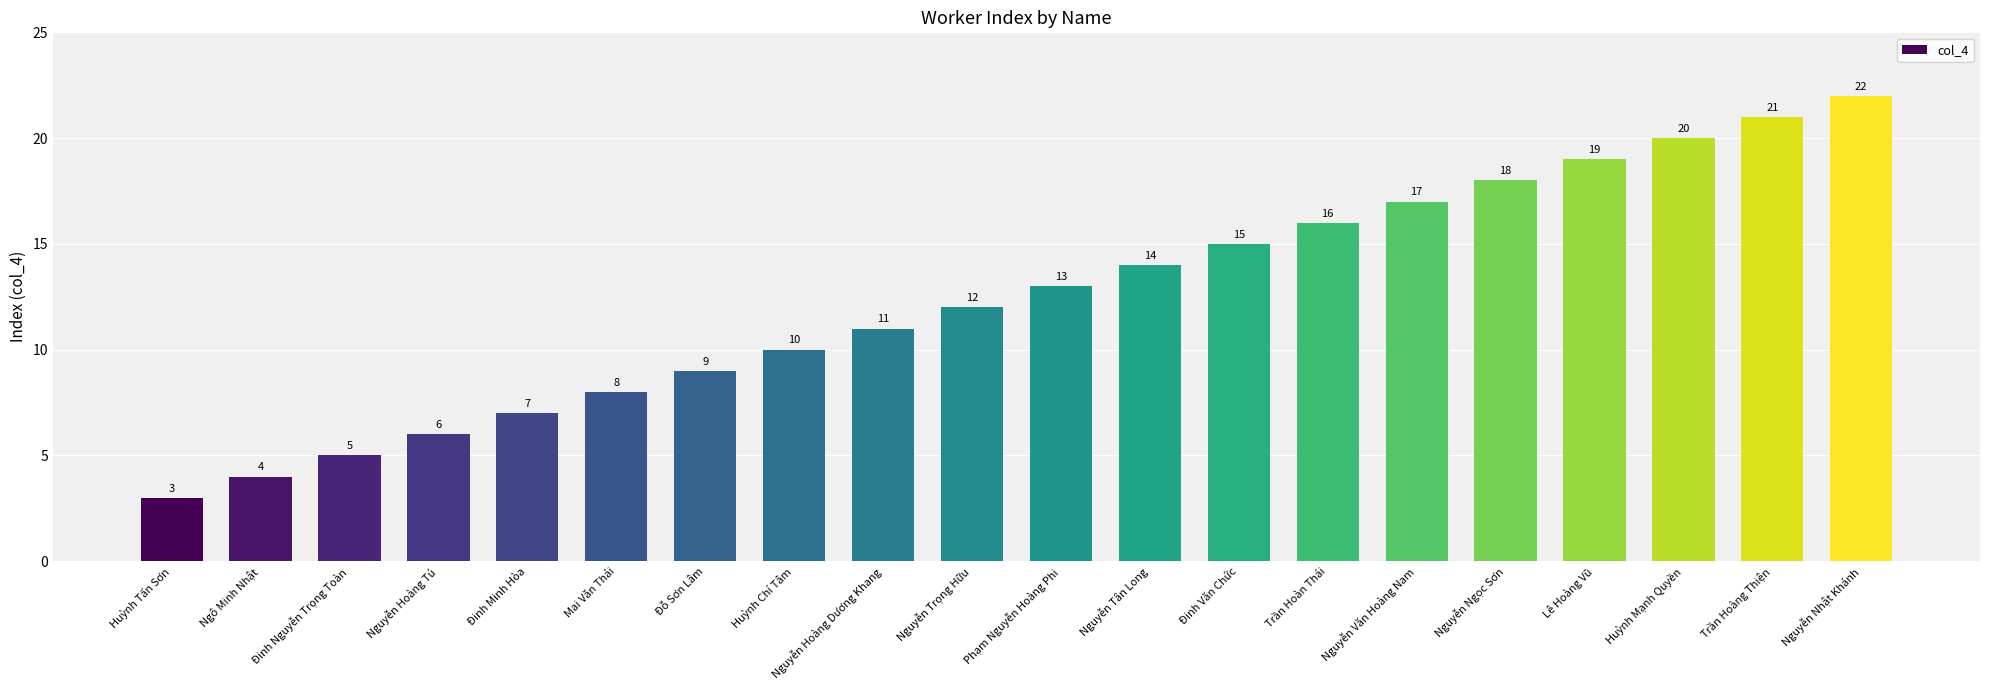

List the labels in order of value, smallest first.

Huỳnh Tấn Sơn, Ngô Minh Nhật, Đinh Nguyễn Trọng Toàn, Nguyễn Hoàng Tú, Đinh Minh Hòa, Mai Văn Thái, Đỗ Sơn Lâm, Huỳnh Chí Tâm, Nguyễn Hoàng Dương Khang, Nguyễn Trọng Hữu, Phạm Nguyễn Hoàng Phi, Nguyễn Tân Long, Đinh Văn Chức, Trần Hoàn Thái, Nguyễn Văn Hoàng Nam, Nguyễn Ngọc Sơn, Lê Hoàng Vũ, Huỳnh Mạnh Quyền, Trần Hoàng Thiện, Nguyễn Nhật Khánh